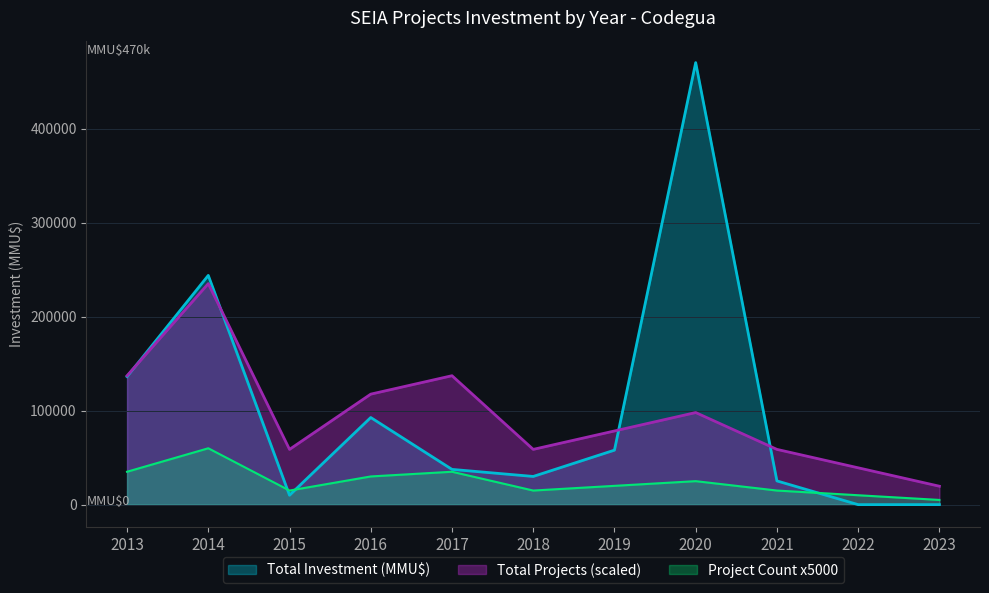

Rank the categories by Total Investment (MMU$) value from highest to lowest.

2020, 2014, 2013, 2016, 2019, 2017, 2018, 2021, 2015, 2023, 2022